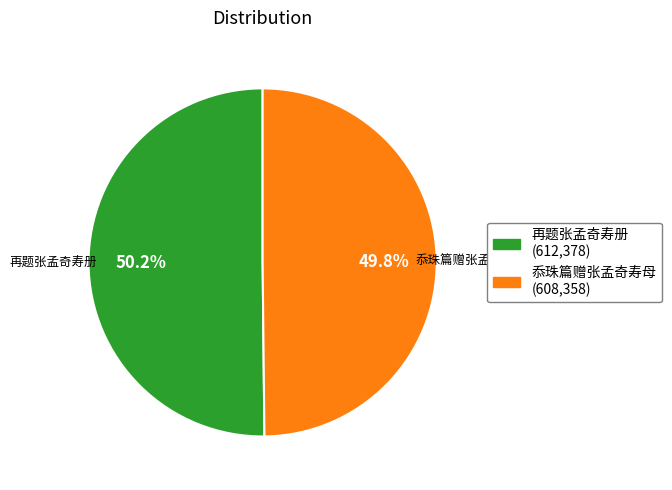

What is the ratio of the value at 再题张孟奇寿册 to the value at 忝珠篇赠张孟奇寿母?

1.0